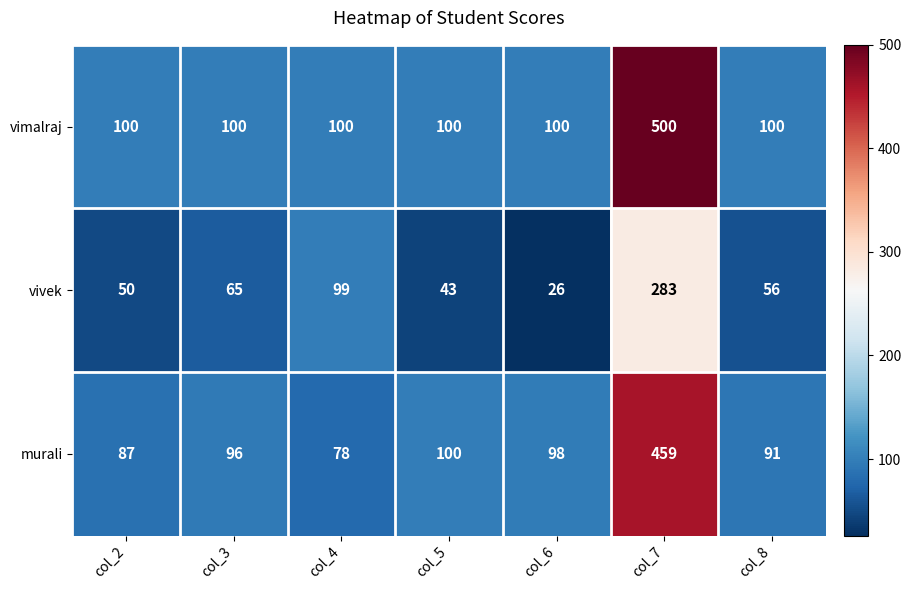

Reading left to right, extract all data points from this chart.

vimalraj: col_2=100	col_3=100	col_4=100	col_5=100	col_6=100	col_7=500	col_8=100
vivek: col_2=50	col_3=65	col_4=99	col_5=43	col_6=26	col_7=283	col_8=56
murali: col_2=87	col_3=96	col_4=78	col_5=100	col_6=98	col_7=459	col_8=91